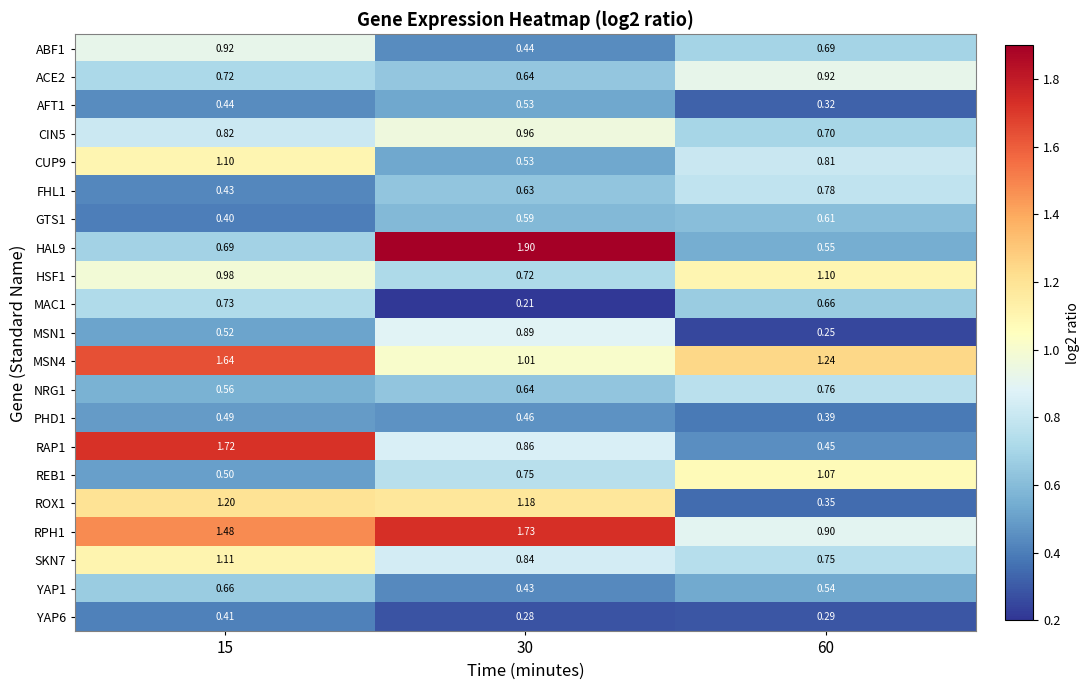

Is the value of PHD1 at 15 greater than the value of HSF1 at 15?

No